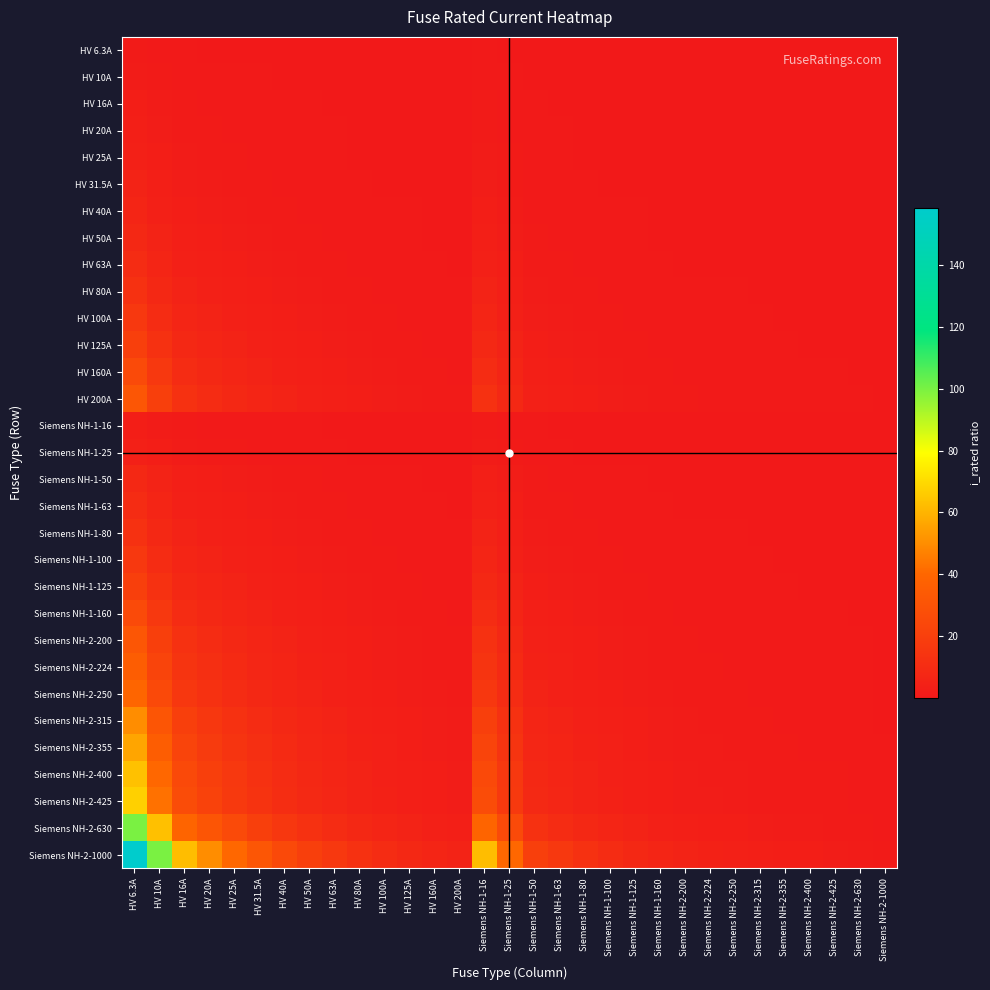

How many series are shown in this chart?

31